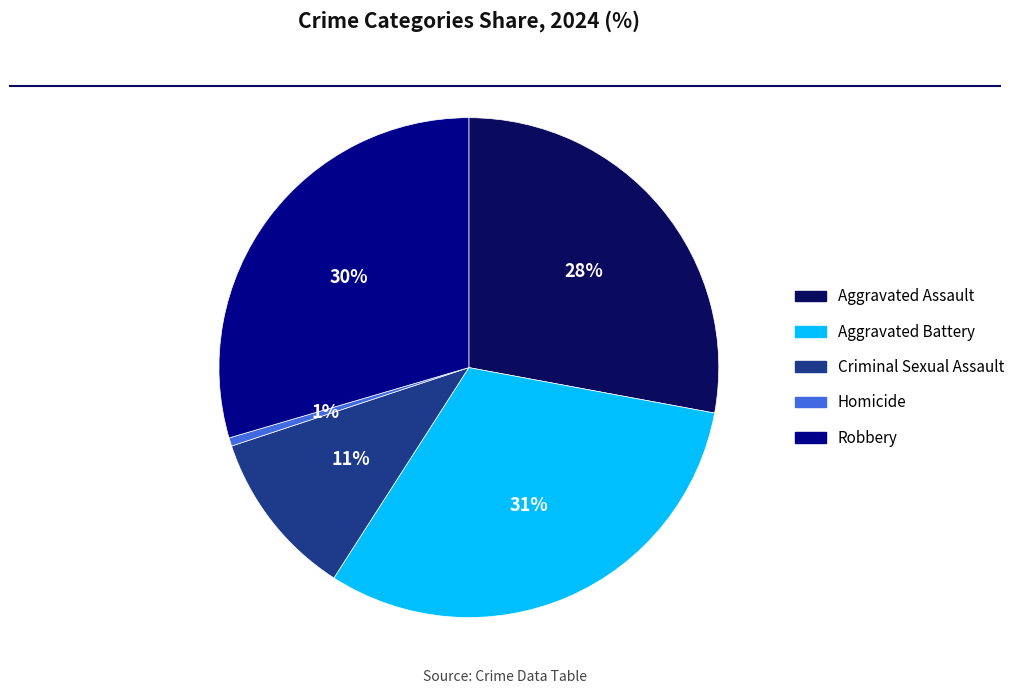

True or false: Aggravated Battery accounts for 31% of the total.

True